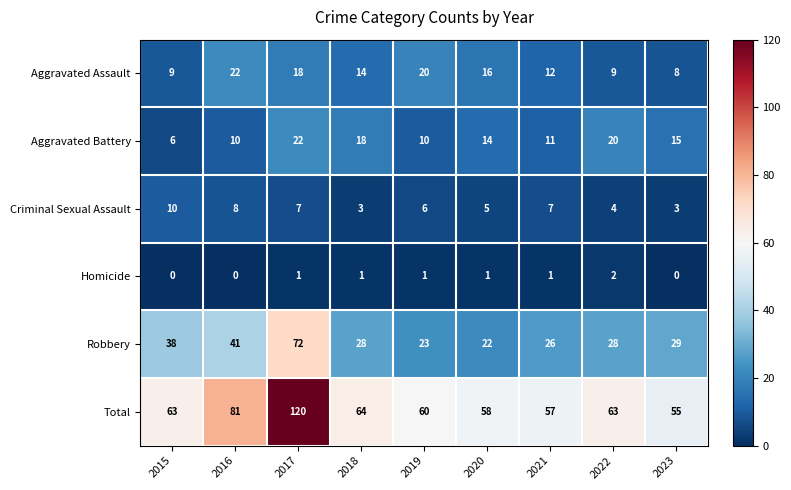

What is the difference between the Aggravated Battery values at 2020 and 2016?

4